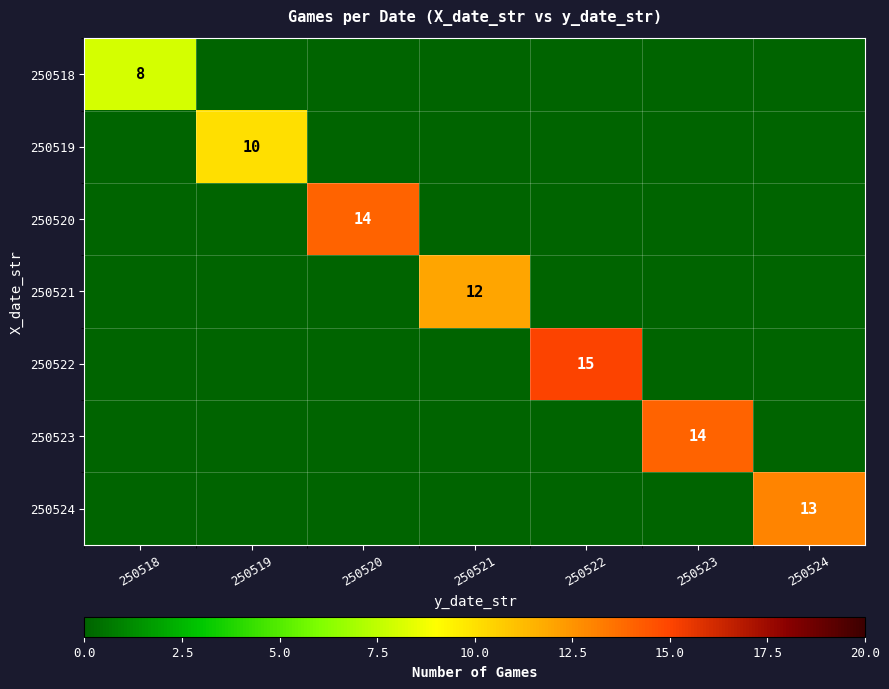

The 250524 series shows 13 at 250524. True or false?

True